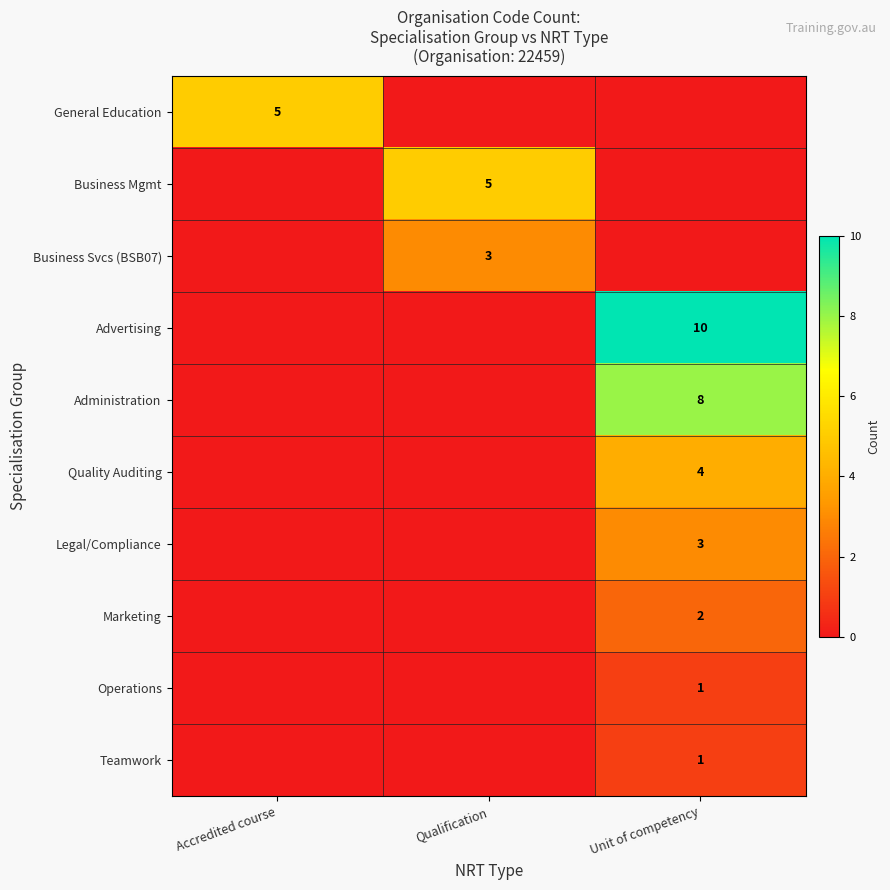

What is the spread (max minus min) of values at Unit of competency?

10